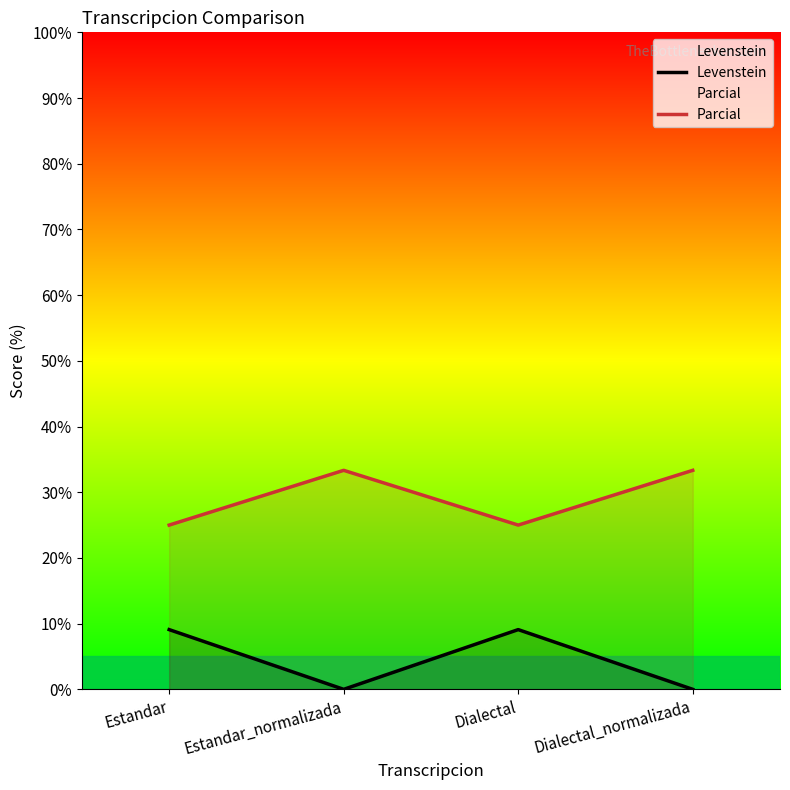

What is the label of the 2nd point from the right?

Dialectal